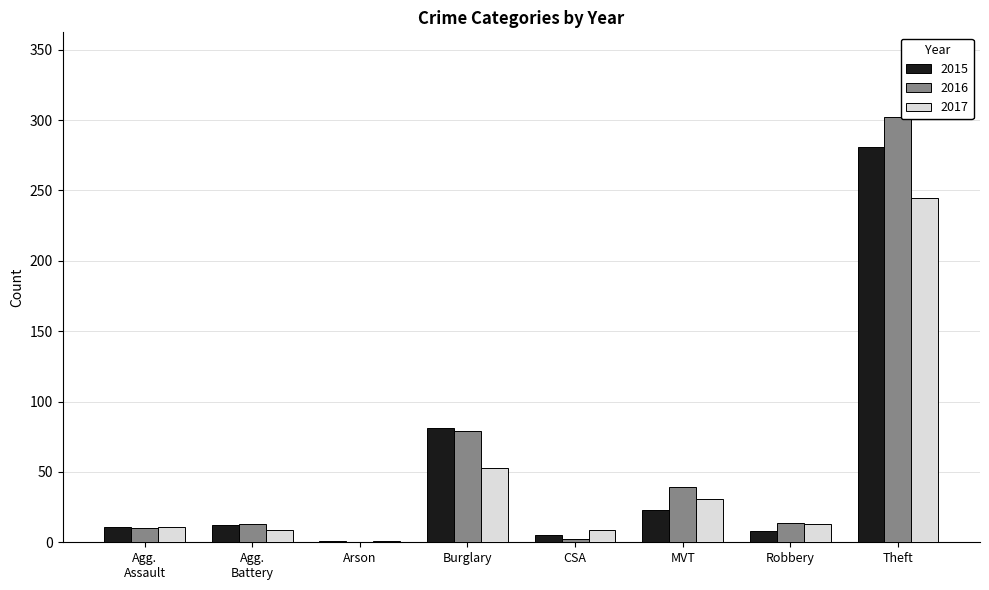

What is the sum of all 2017 values?

372